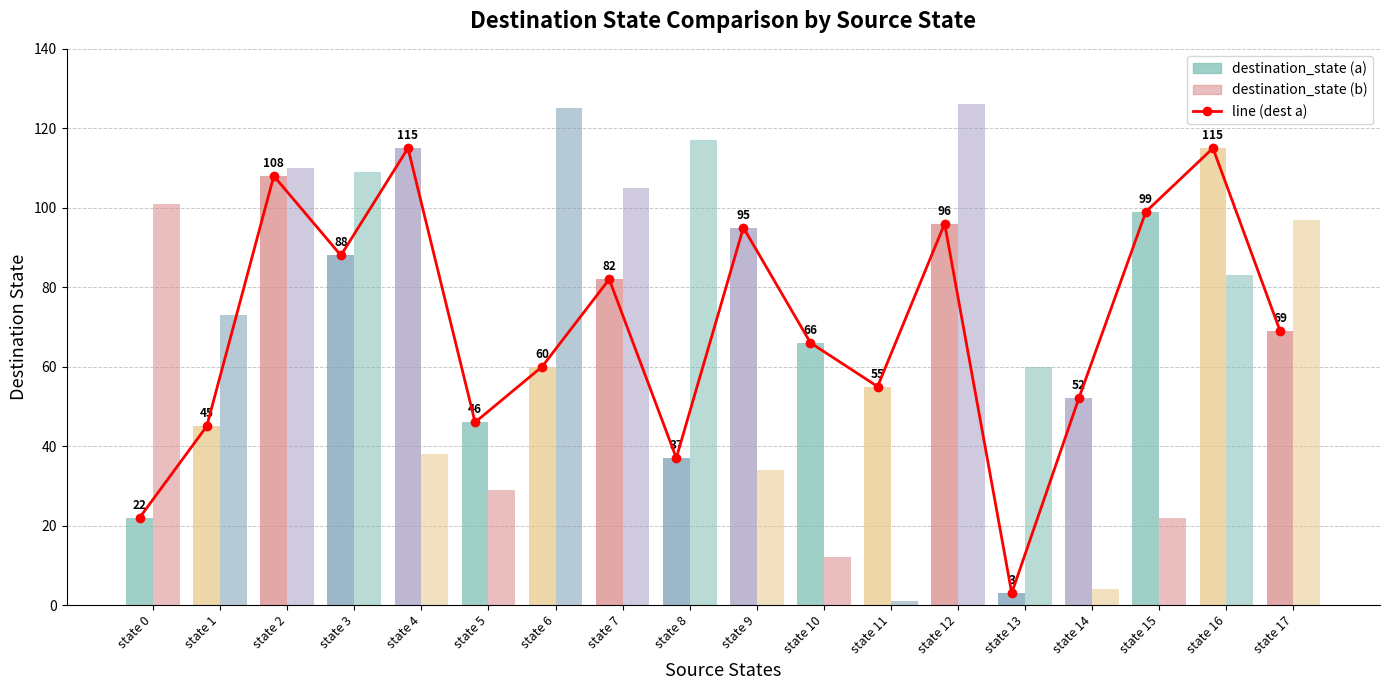

What is the maximum value for destination_state (b)?

126